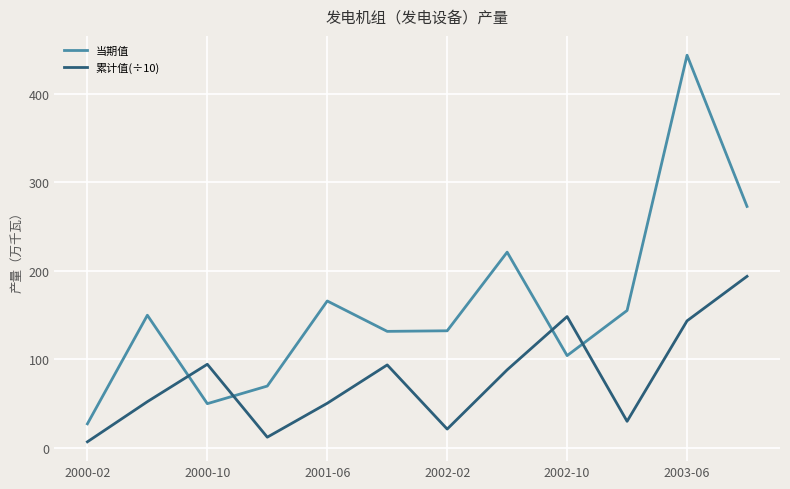

Rank the series by their maximum value, from highest to lowest.

当期值, 累计值(÷10)